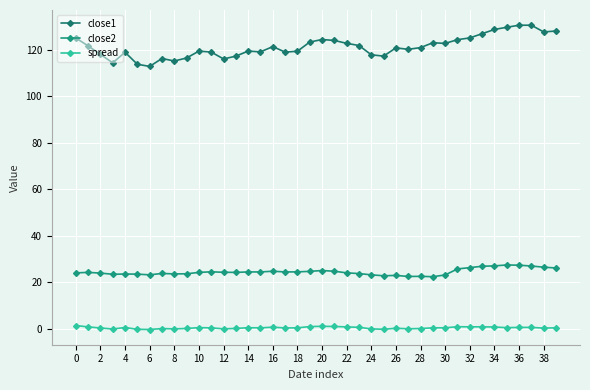

How many lines are shown in the chart?

3